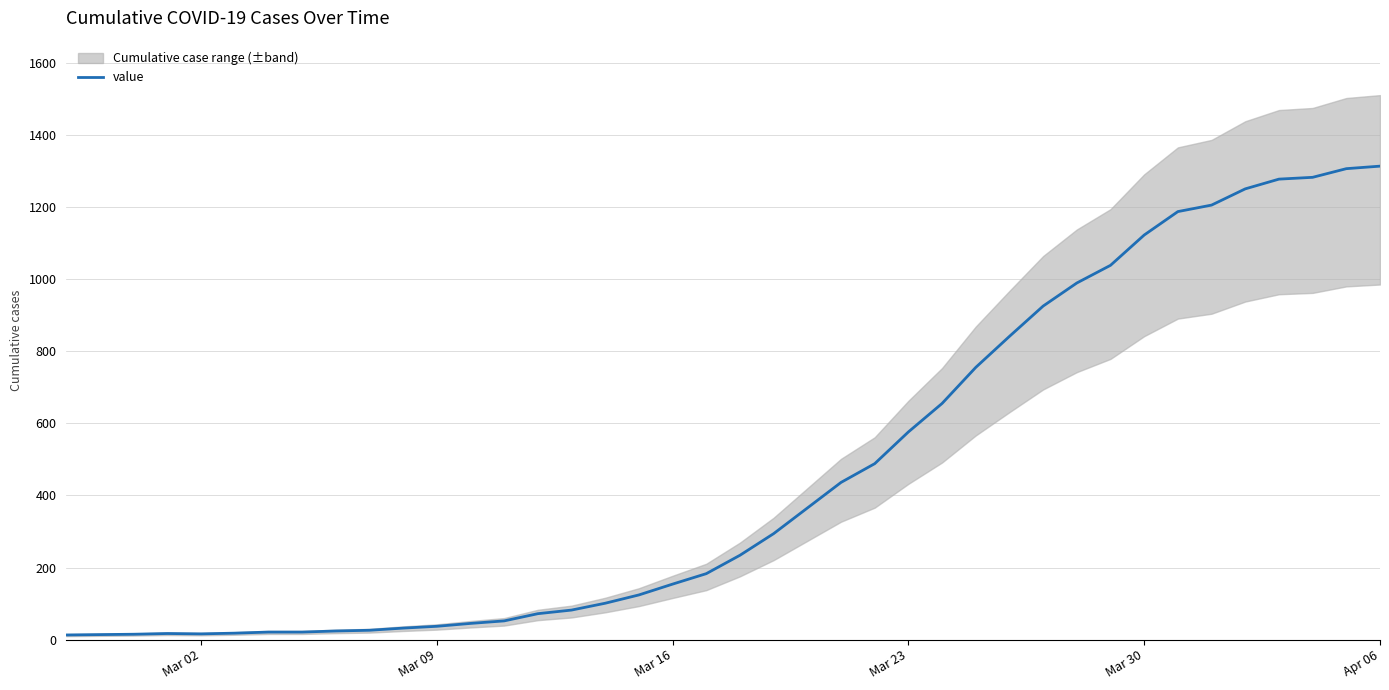

How many points are lower than both their immediate neighbors (excluding endpoints)?

1